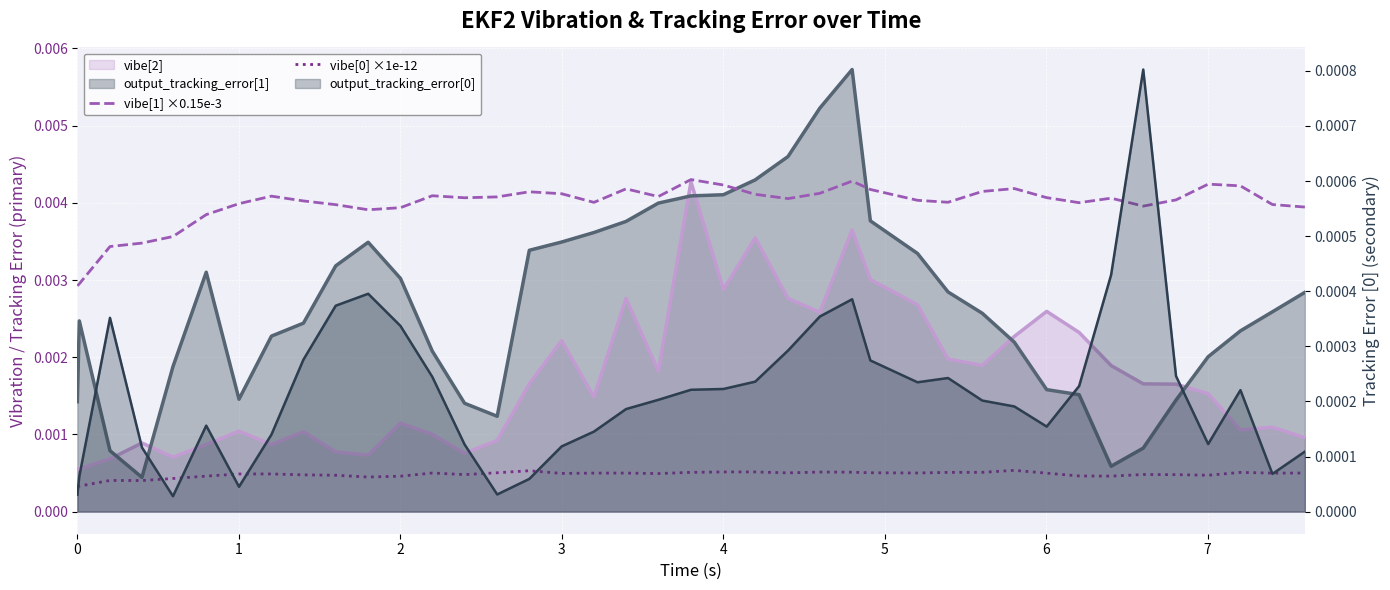

Which series has the largest total across all categories?

vibe[1] ×0.15e-3